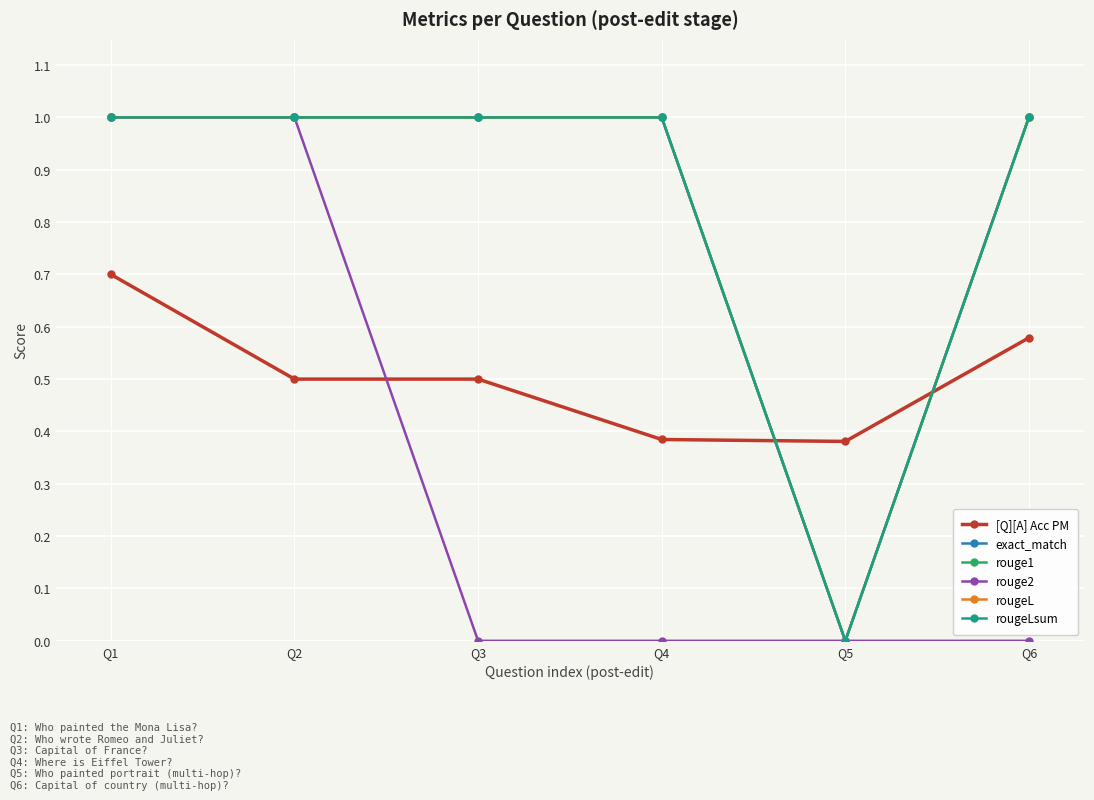

True or false: rougeL has more than 0 interior local peaks.

False